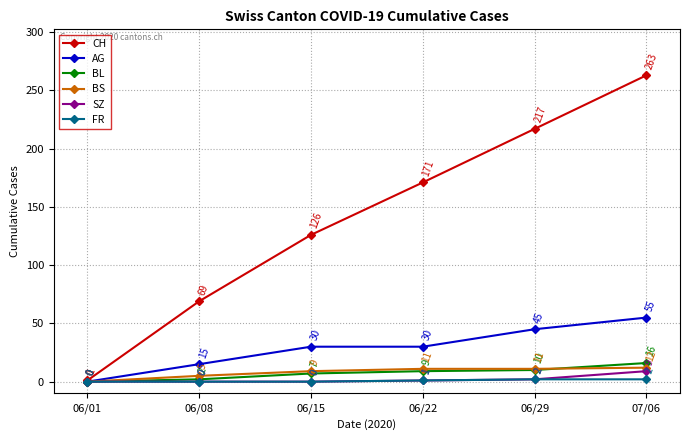

How many lines are shown in the chart?

6